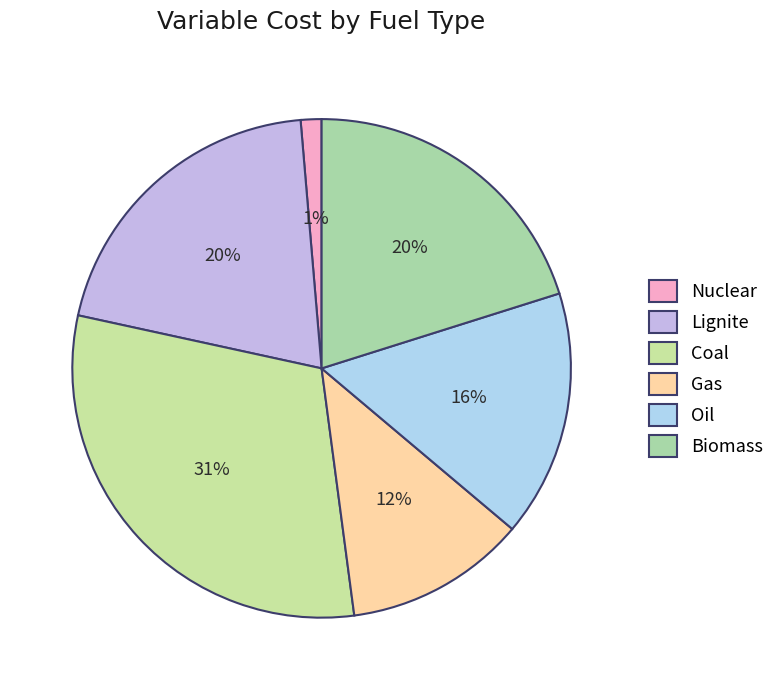

Is it true that Biomass is 28% of the pie?

False